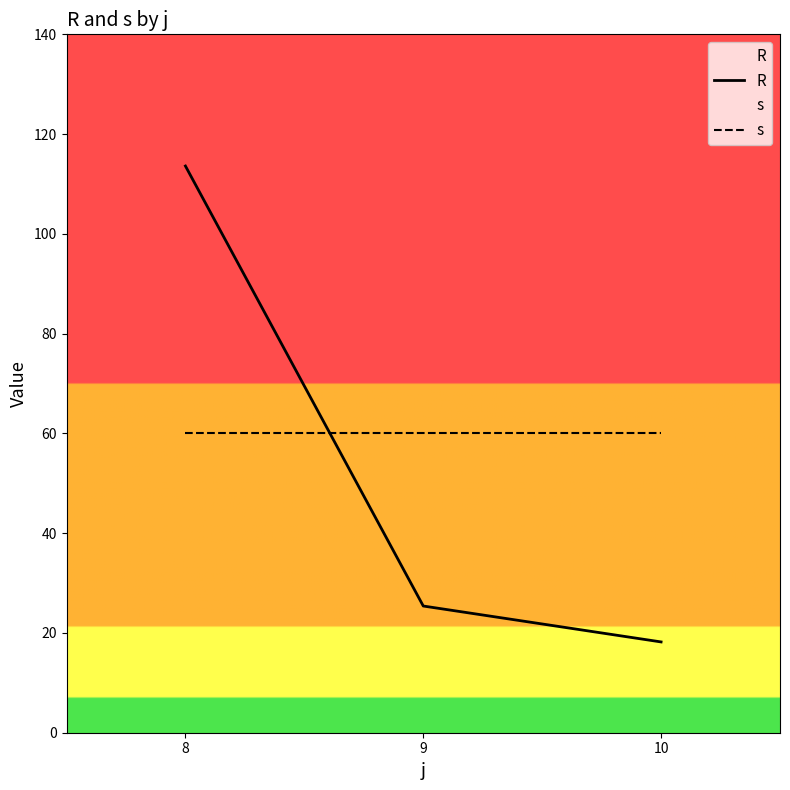

Reading right to left, list all the values displayed in this chart.

R: 18.2	25.4	113.6
s: 60.0	60.0	60.0